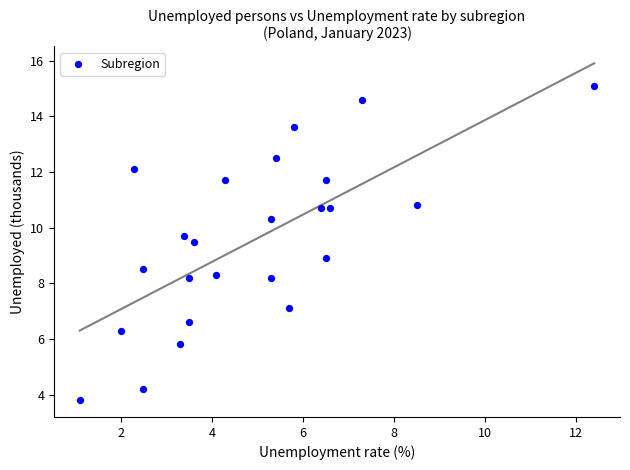

What is the range of Y values (max minus min)?

11.3